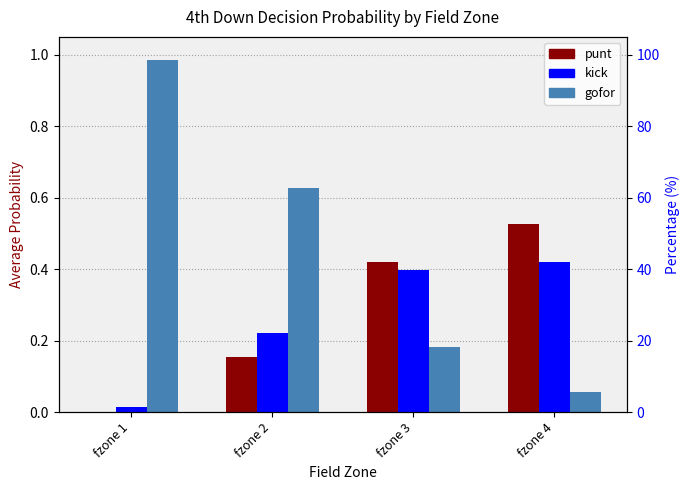

What are all the series names shown in the legend?

punt, kick, gofor